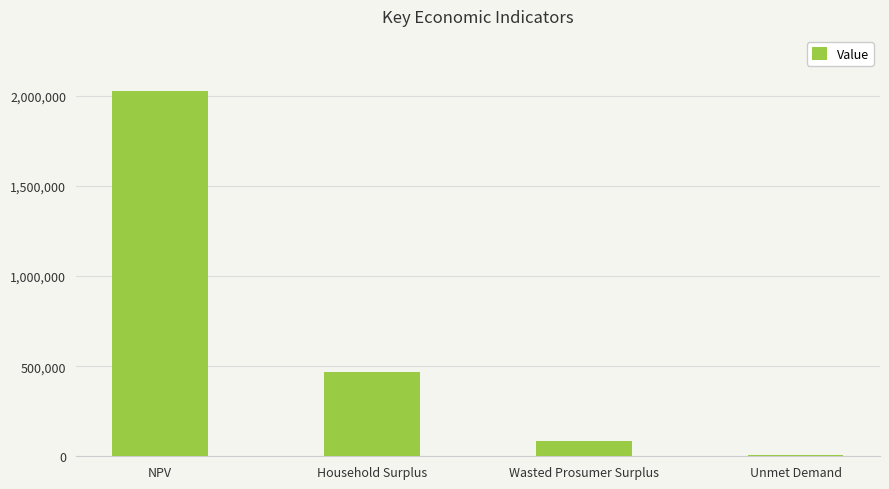

Reading left to right, extract all data points from this chart.

2028393.4	469595.9	86594.7	9149.2